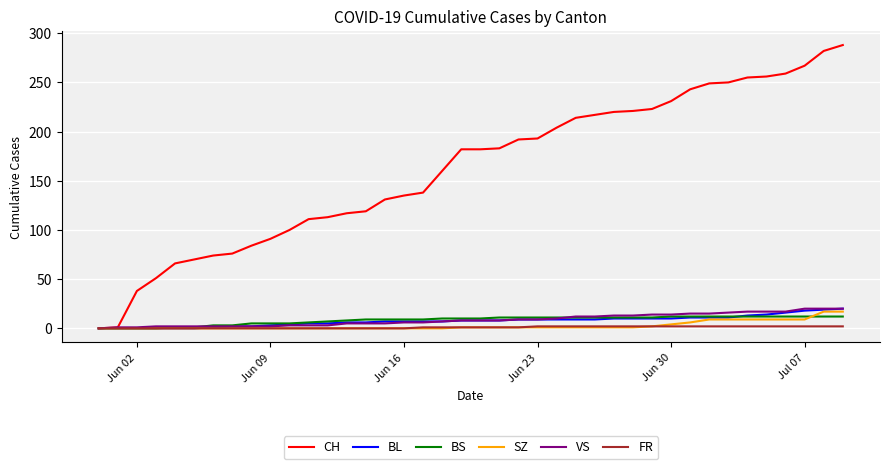

How many lines are shown in the chart?

6